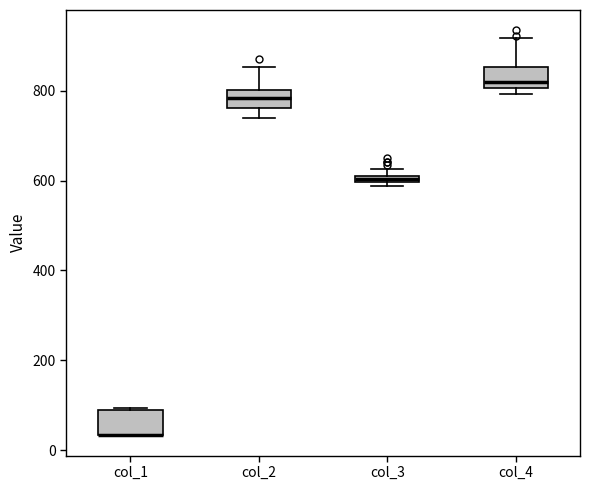

Where does the upper whisker of the box for col_4 end on the y-axis? The values are not printed on the chart, so give them approximately, as read against the axis.

920